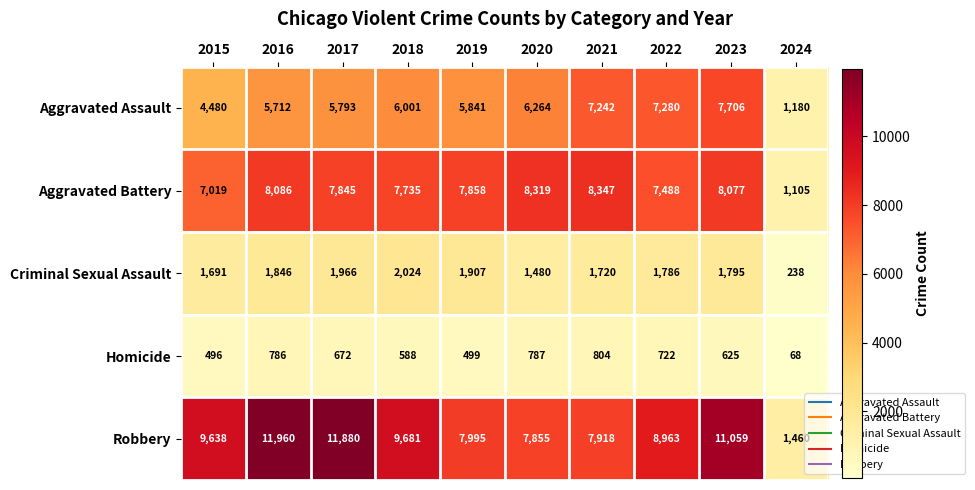

Which category has the highest value in the Robbery series?

2016